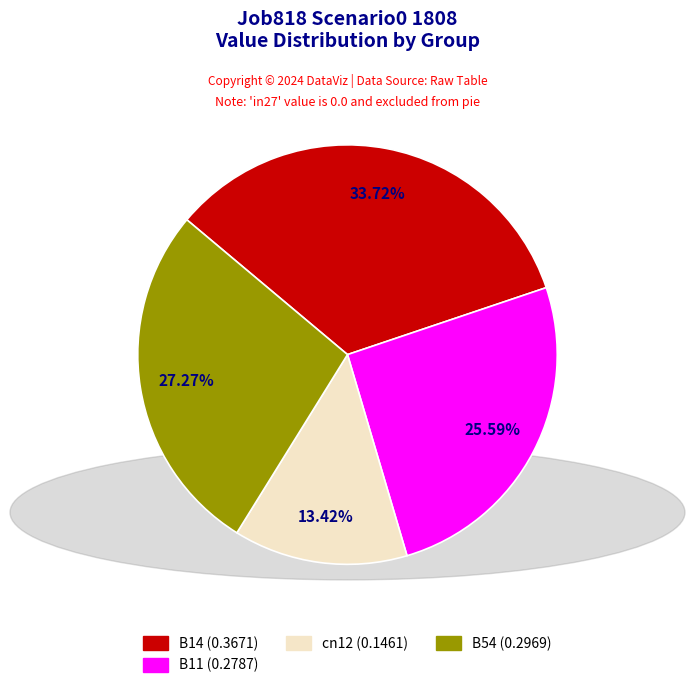

Is there any slice that represents more than half of the pie?

No